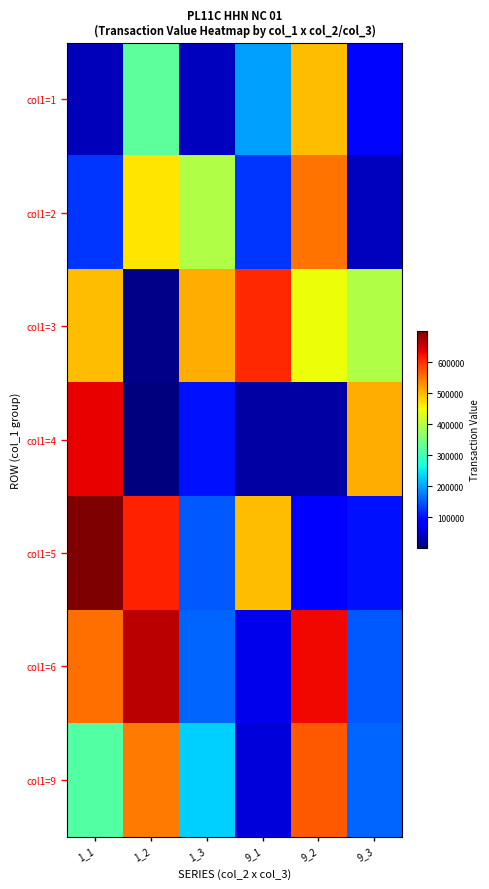

What is the total value across all series at 9_3?

1438420